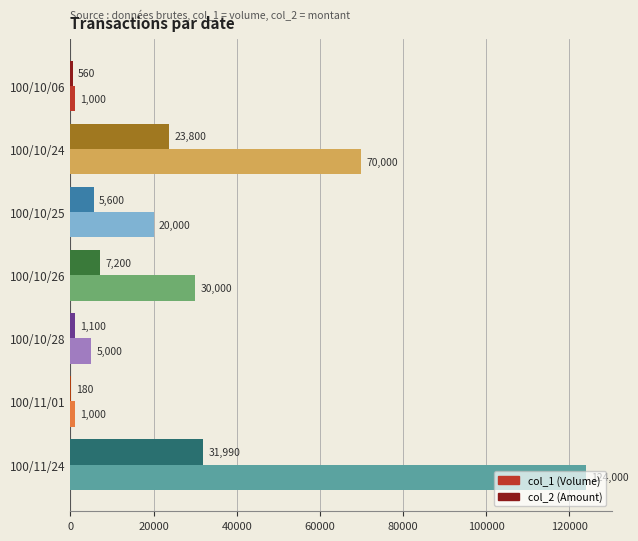

Between 100/10/25 and 100/11/01, which series saw the biggest shift?

col_1 (Volume)